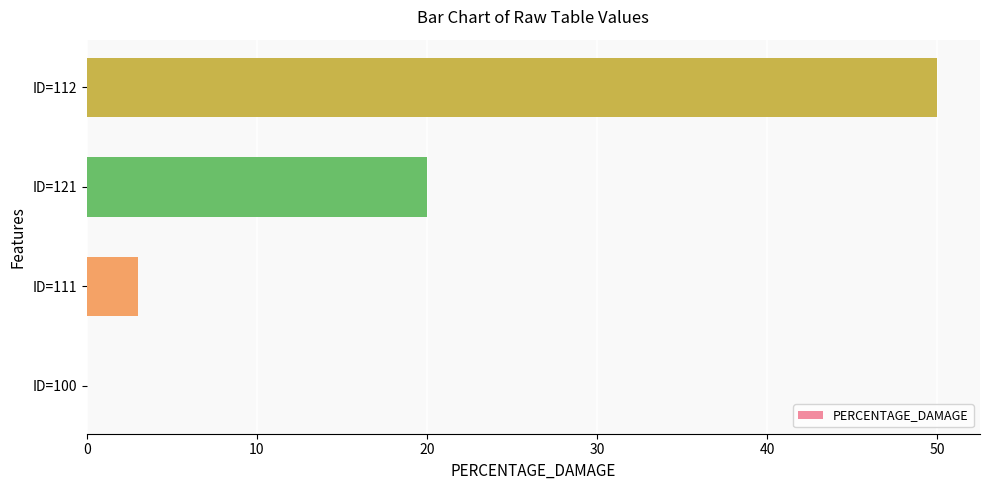

Which has a higher value, ID=100 or ID=121?

ID=121